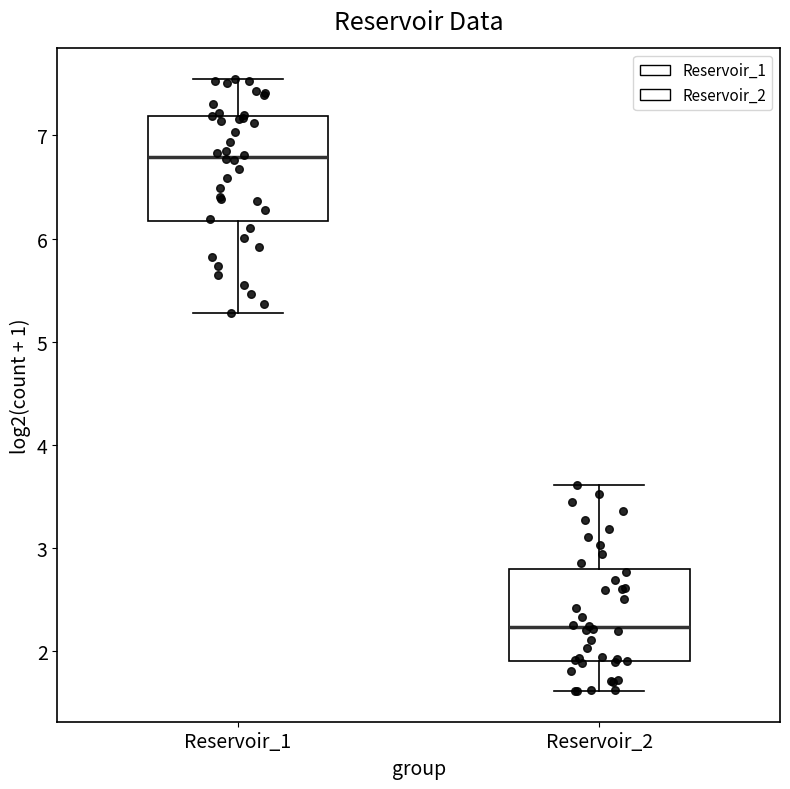

Reading left to right, read every box against the y-axis: the position of its median line, the range the box covers, and the ends of its whiskers. The values are not printed on the chart, so give them approximately, as read against the axis.

Reservoir_1: median 6.8, box 6.2 to 7.2, whiskers 5.3 to 7.5
Reservoir_2: median 2.2, box 1.9 to 2.8, whiskers 1.6 to 3.6